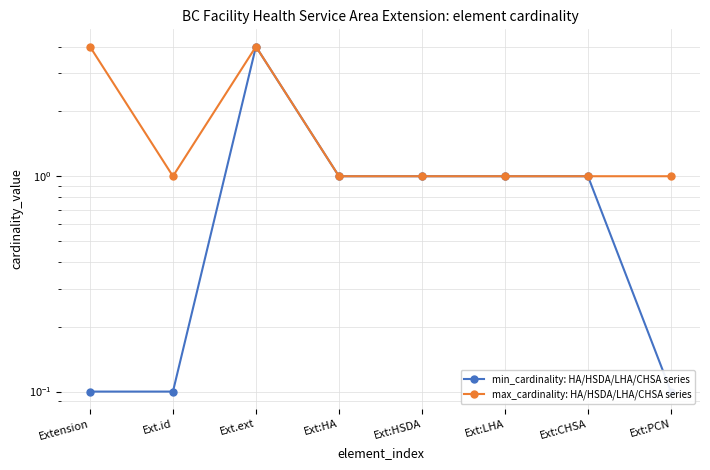

What is the difference between the min_cardinality: HA/HSDA/LHA/CHSA series values at Ext.ext and Ext:CHSA?

3.0